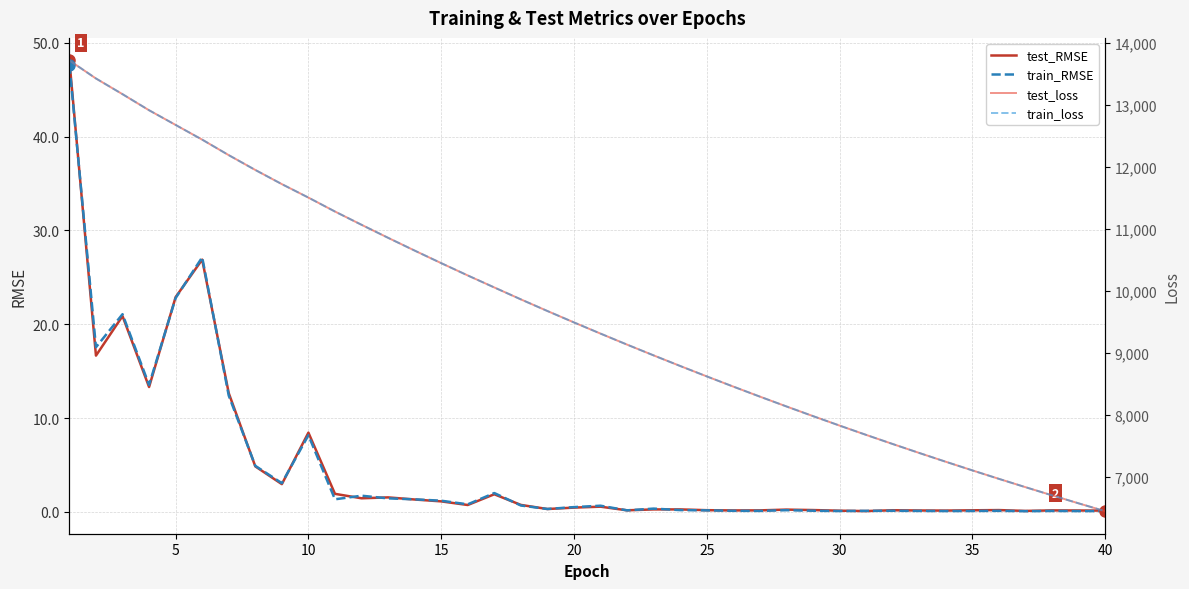

Is this an area chart (filled region under the line)?

No